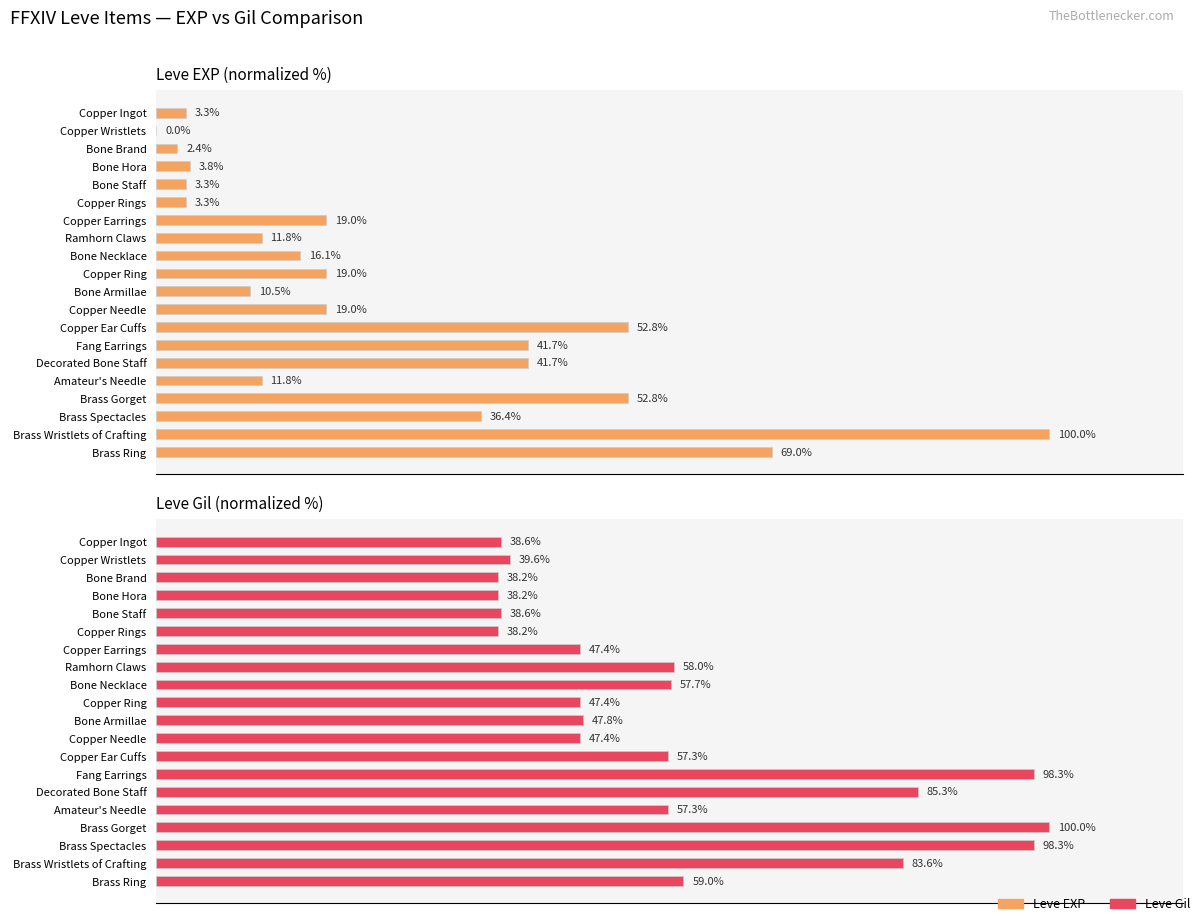

What is the label of the 15th bar from the right?

Copper Rings